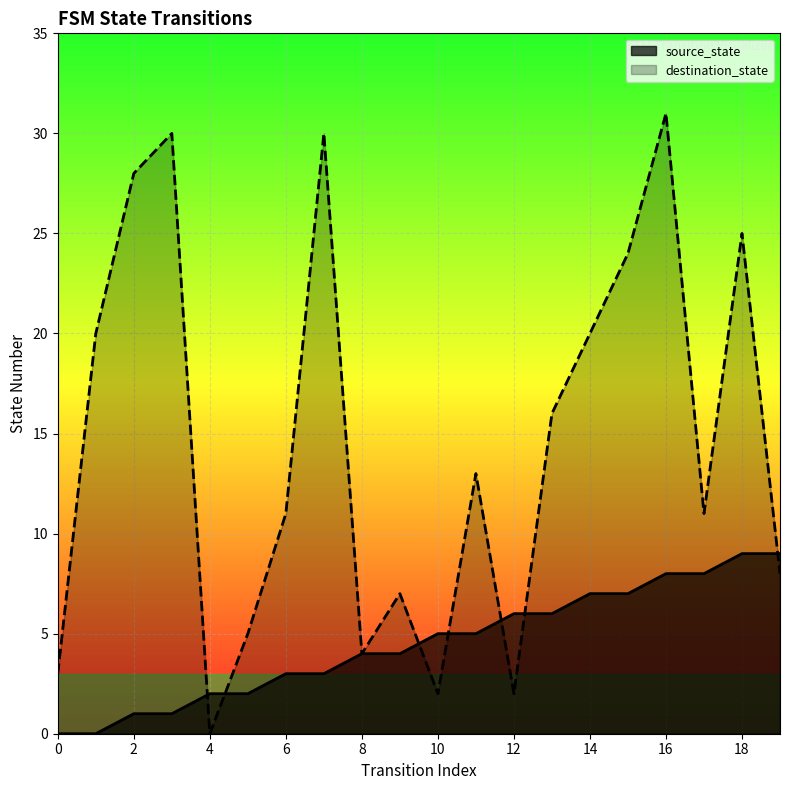

Count the number of data series in this chart.

2